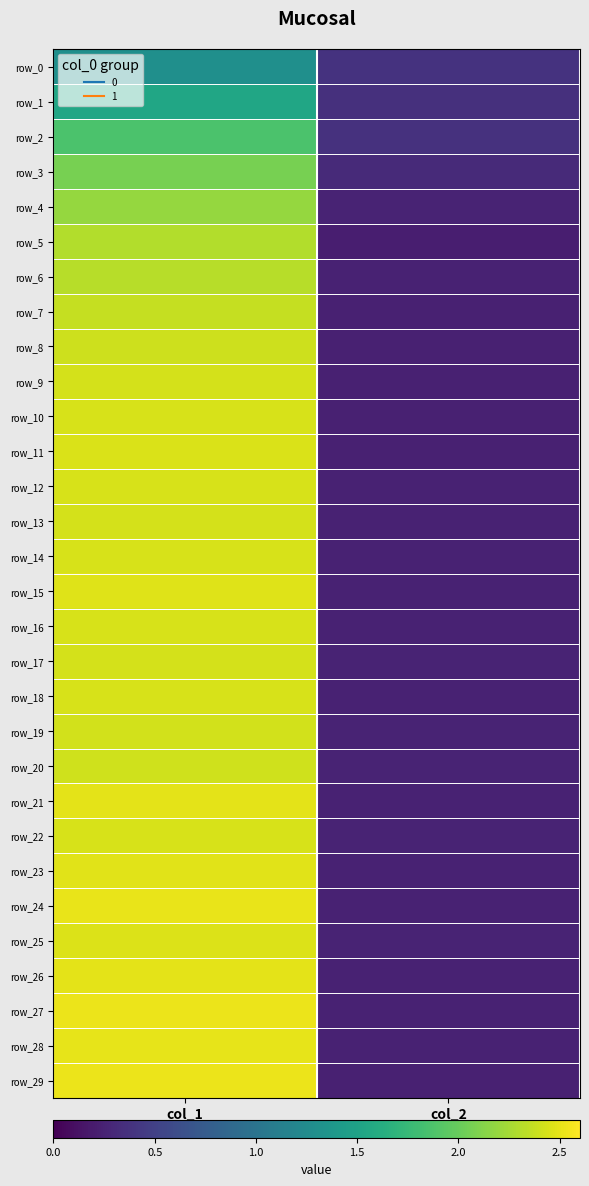

Count the row_23 values in the range 0 to 2.

1